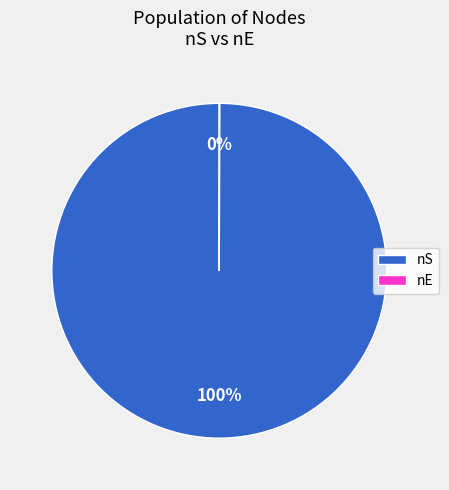

What is the largest slice in the pie chart?

nS